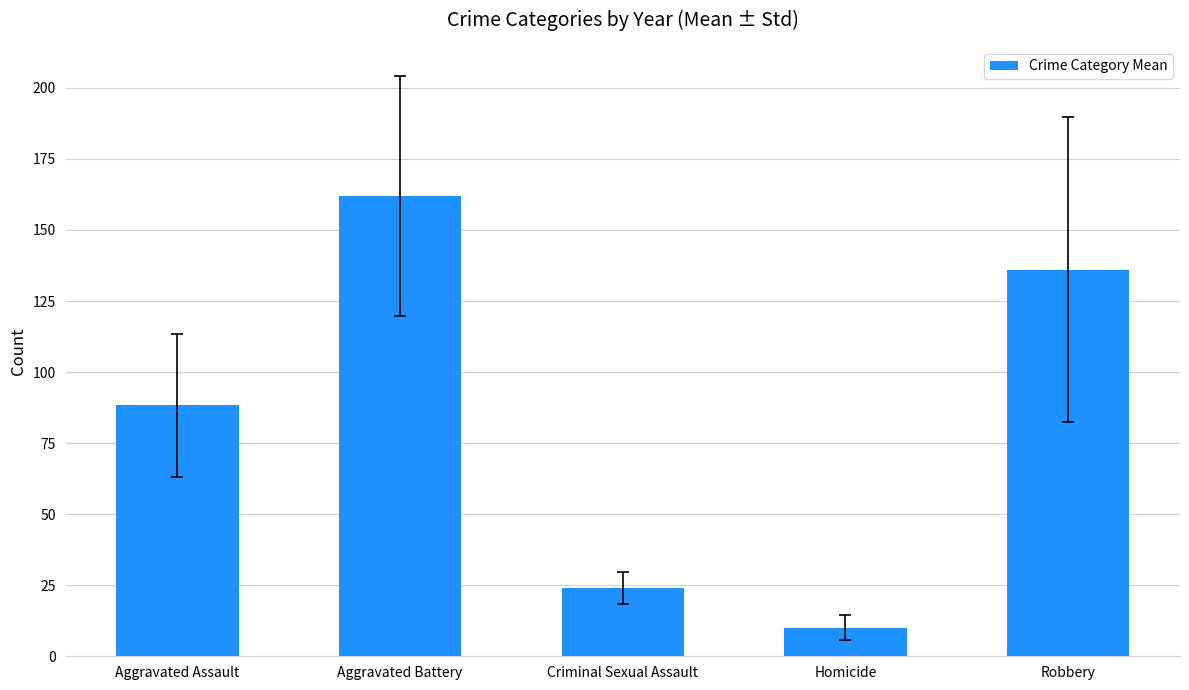

At which category does the chart reach its minimum across all series?

Homicide